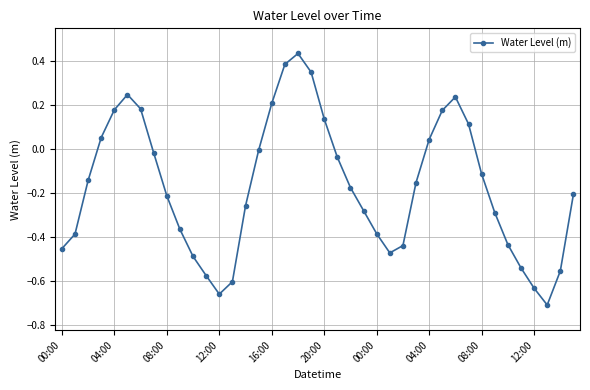

What is the sum of all values?

-6.9